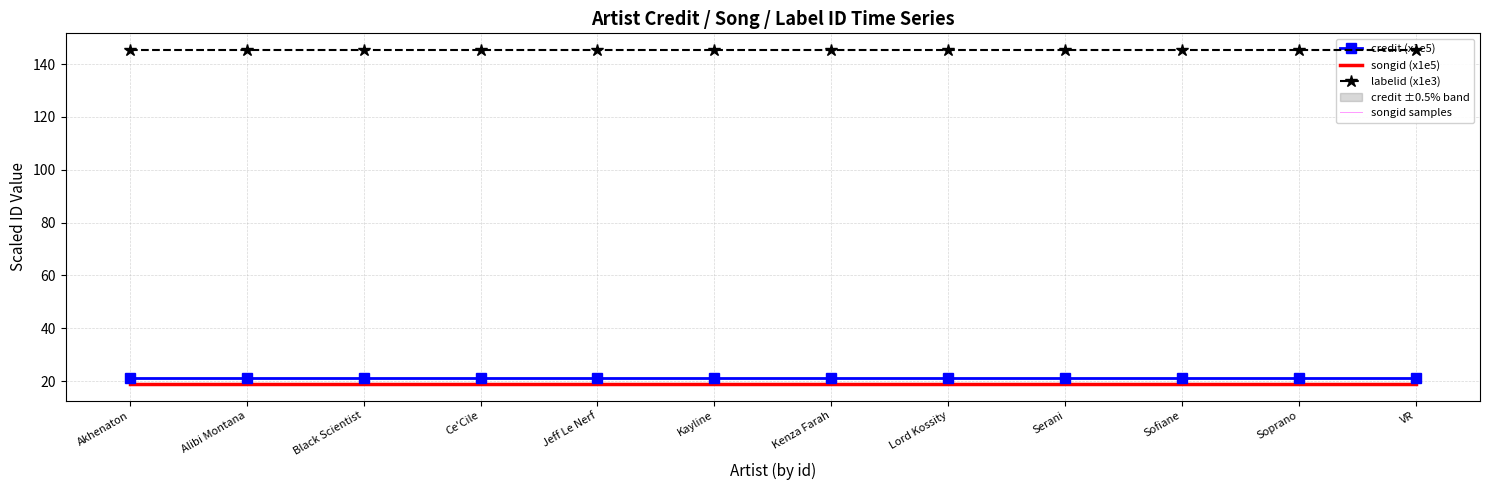

True or false: labelid (x1e3) and songid (x1e5) intersect in this chart.

False